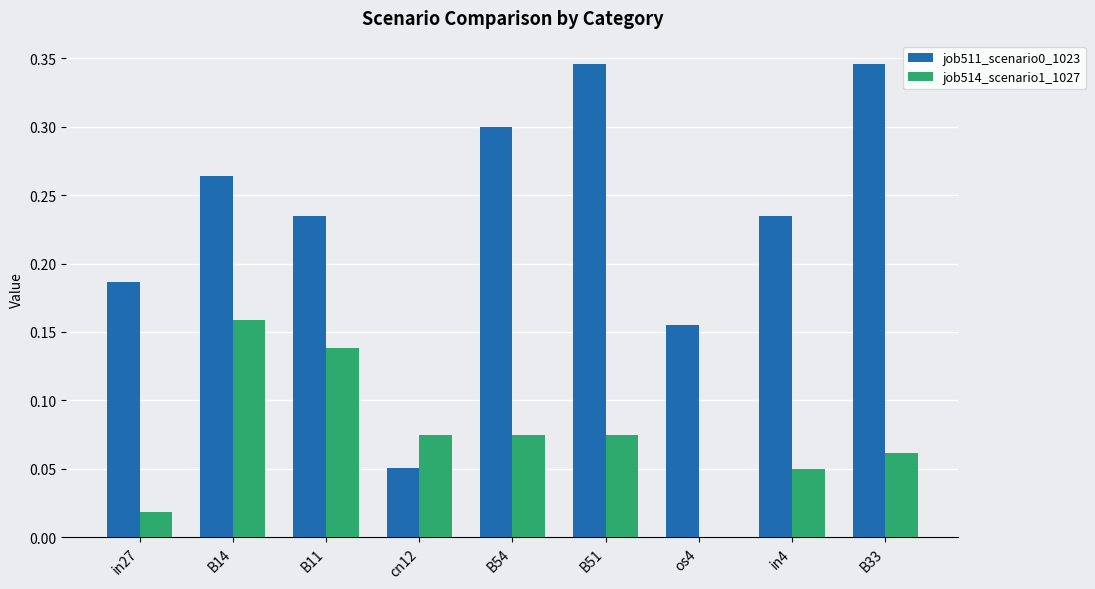

What is the total value across all series at B11?

0.4